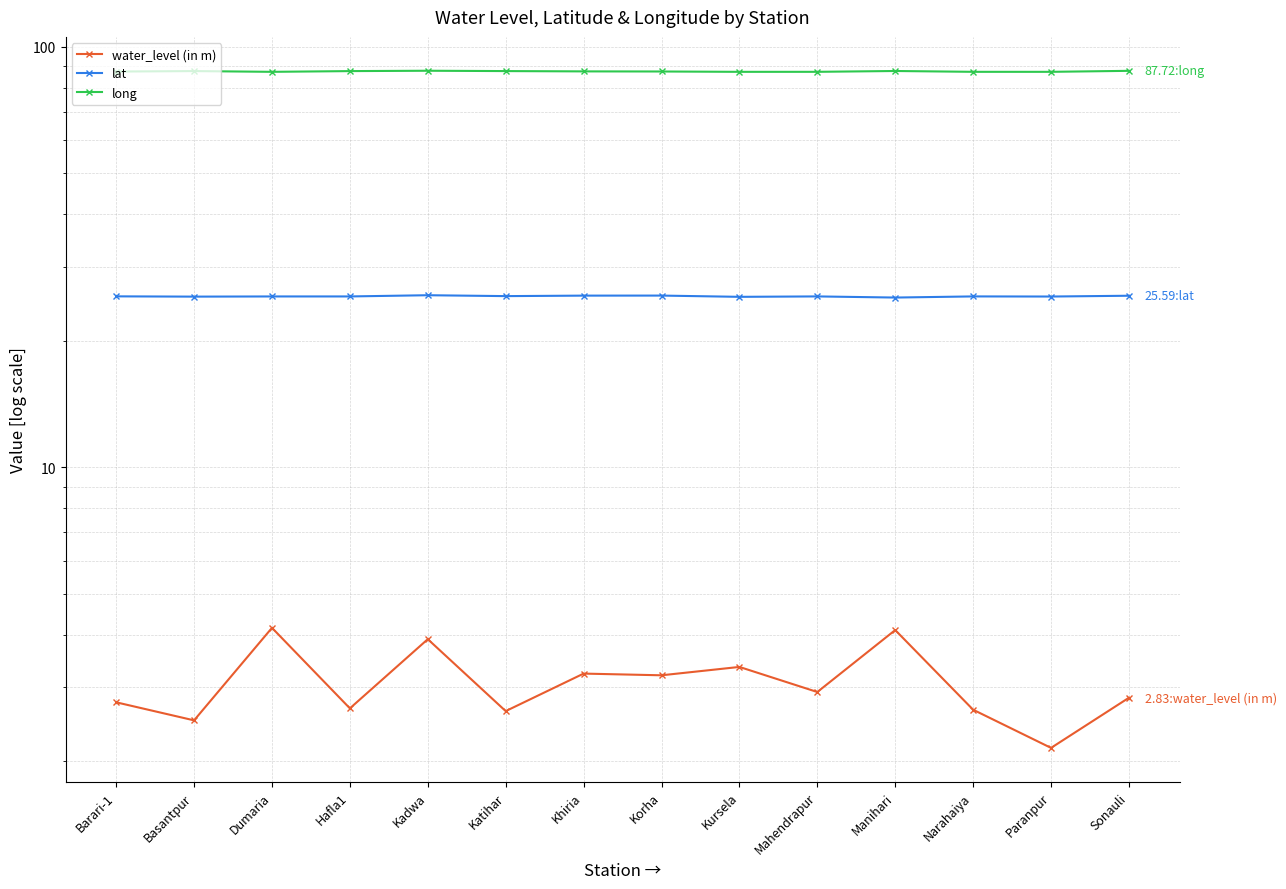

Reading right to left, transcribe all the data shown in this chart.

water_level (in m): 2.8	2.1	2.6	4.1	2.9	3.4	3.2	3.2	2.6	3.9	2.7	4.2	2.5	2.8
lat: 25.6	25.5	25.5	25.3	25.5	25.4	25.6	25.6	25.5	25.7	25.5	25.5	25.5	25.5
long: 87.7	87.2	87.2	87.6	87.2	87.2	87.4	87.5	87.6	87.8	87.6	87.2	87.6	87.4